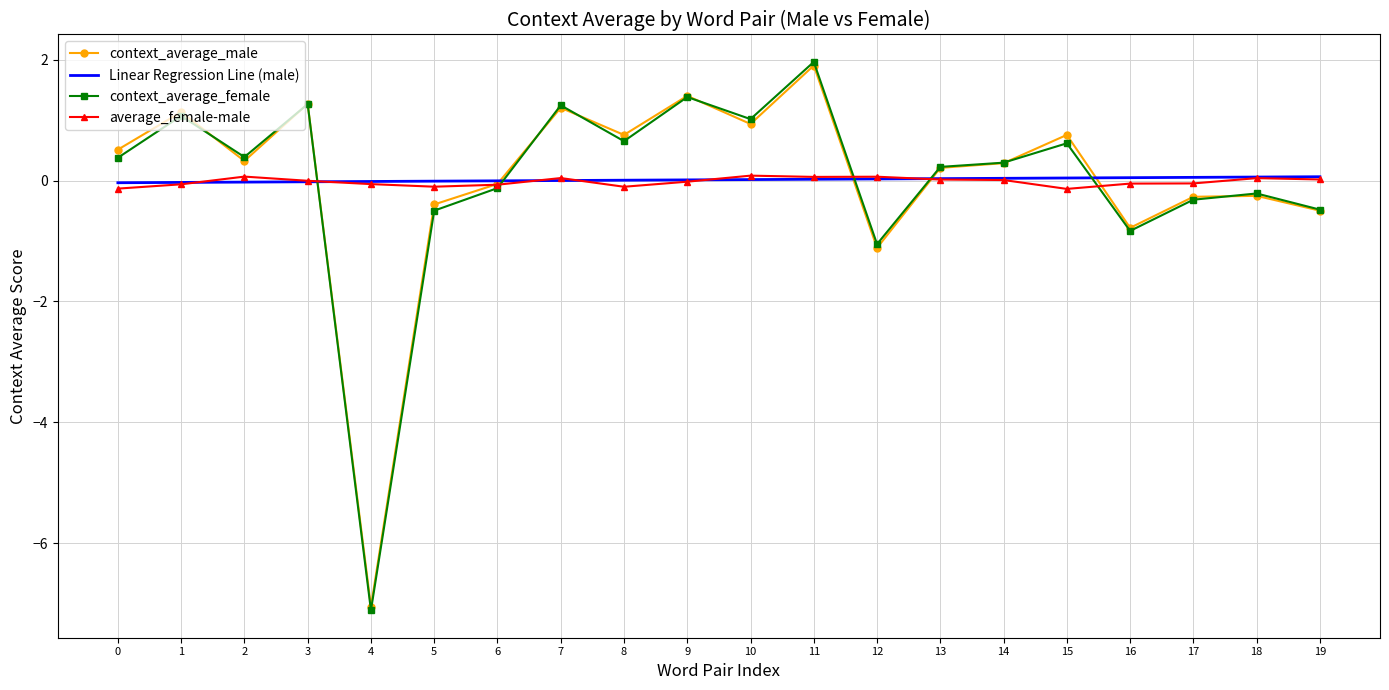

What is the smallest value displayed?

-7.1